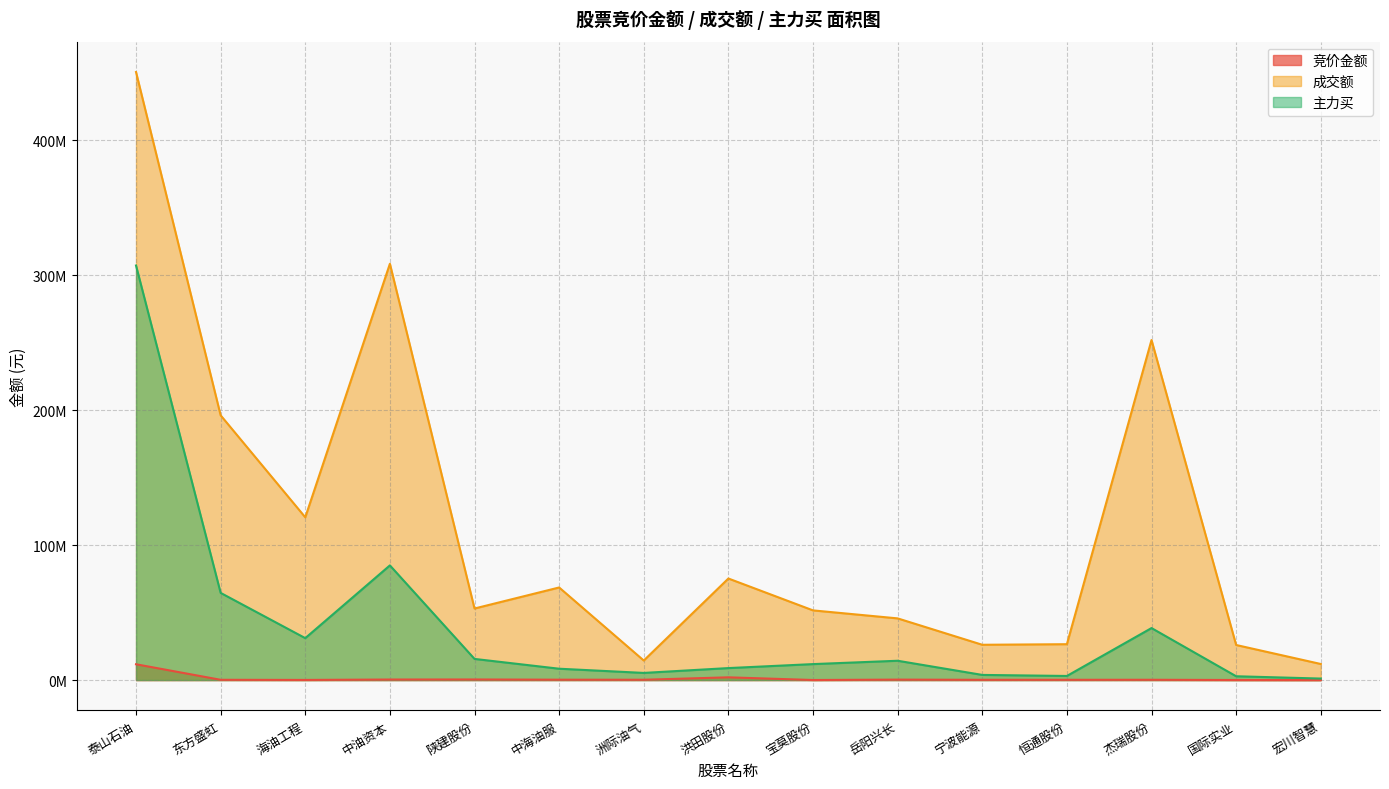

What is the label of the 12th point from the left?

恒通股份